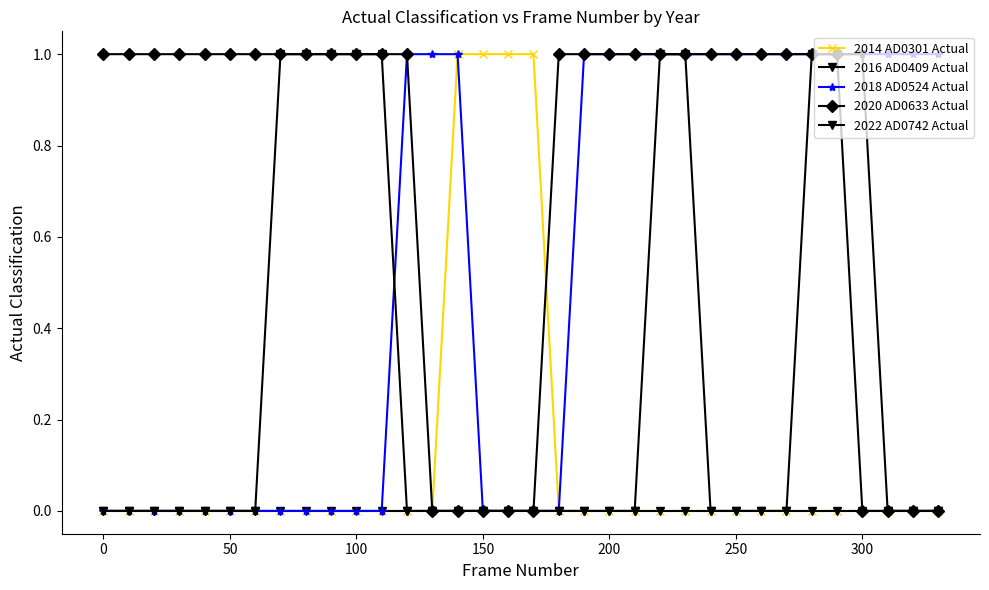

How many lines are shown in the chart?

5